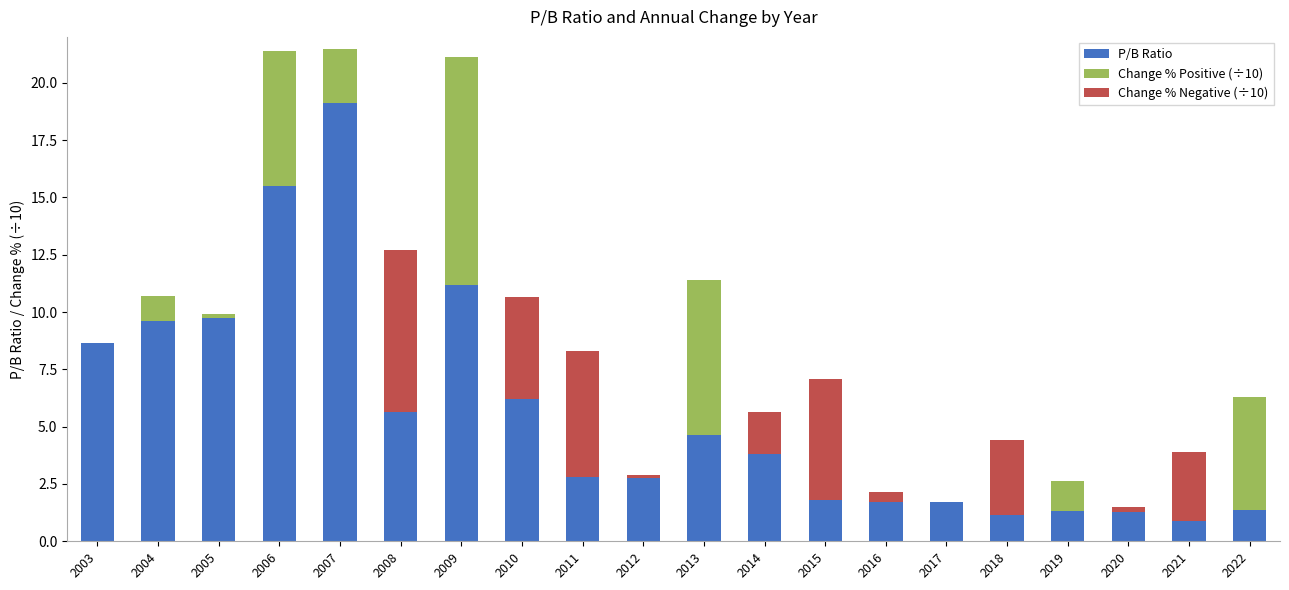

Rank the series at 2019 from highest to lowest value.

Change % Positive (÷10), P/B Ratio, Change % Negative (÷10)